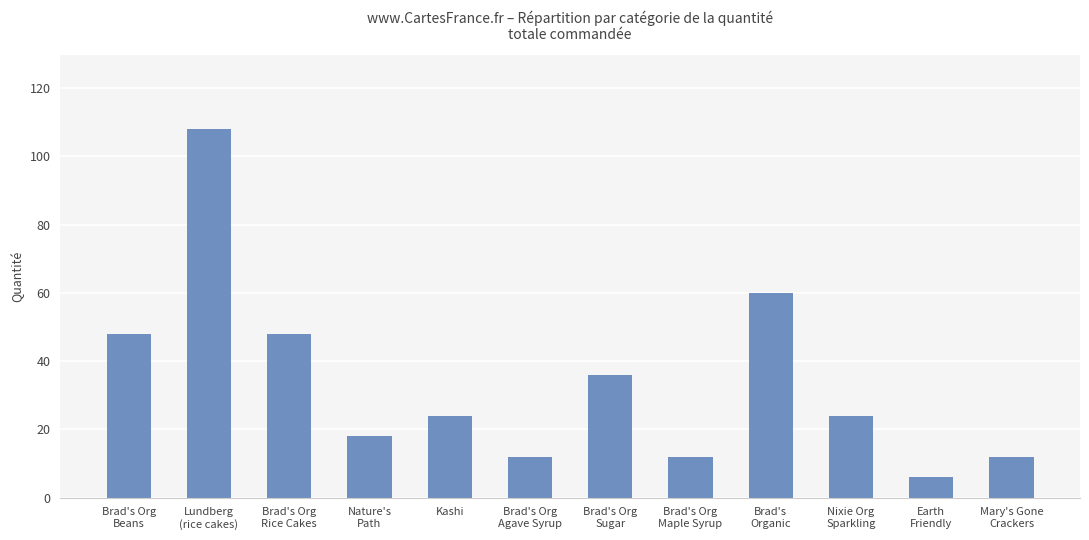

What is the value of the 12th bar from the left?

12